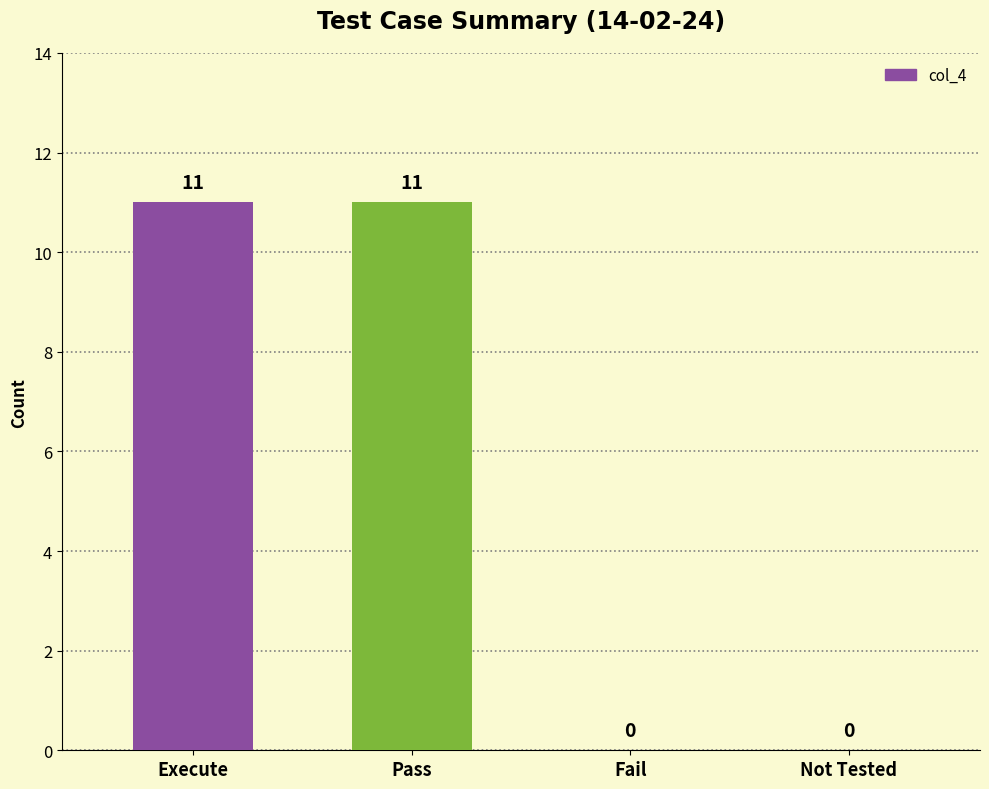

Read the value at Execute.

11